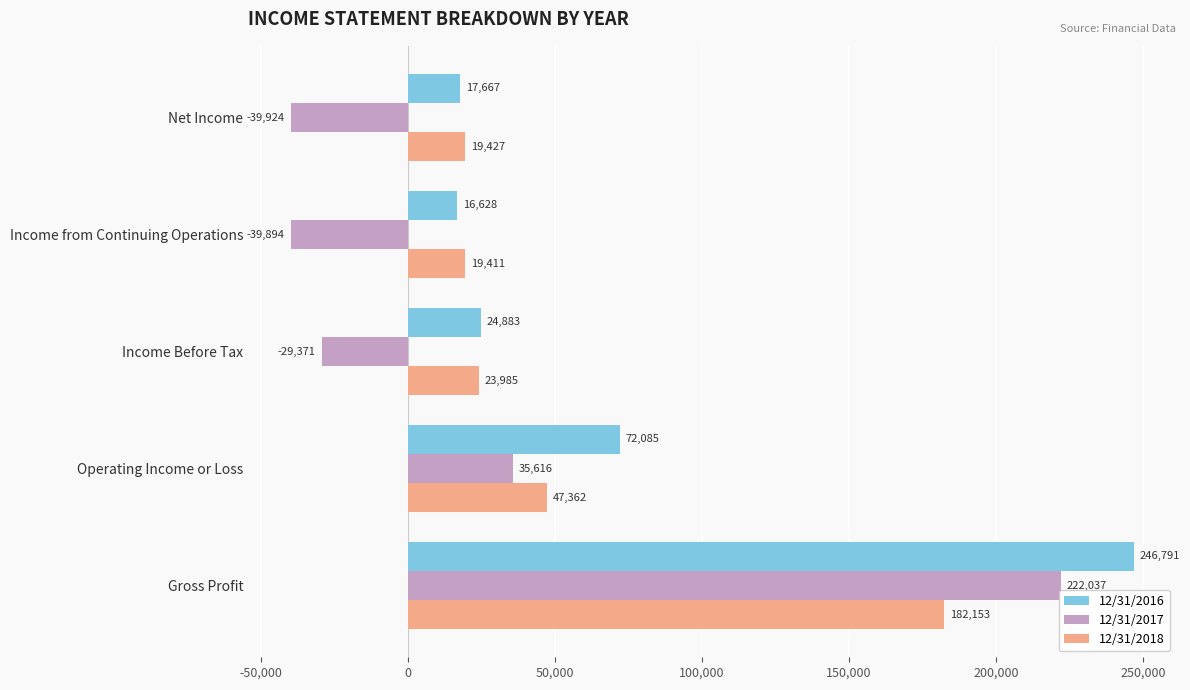

Is the value of 12/31/2016 at Income from Continuing Operations greater than the value of 12/31/2017 at Income from Continuing Operations?

Yes